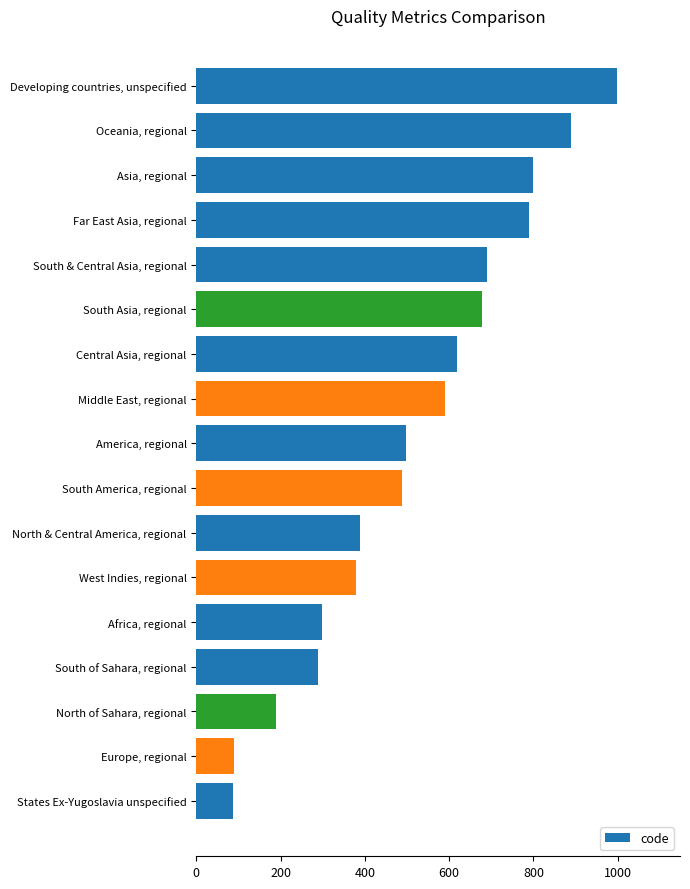

What is the difference between the maximum and minimum values?

910